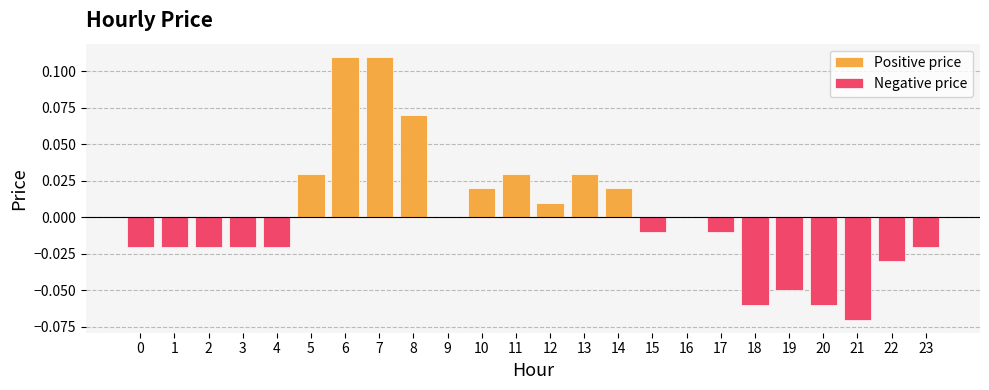

What are all the series names shown in the legend?

Positive price, Negative price